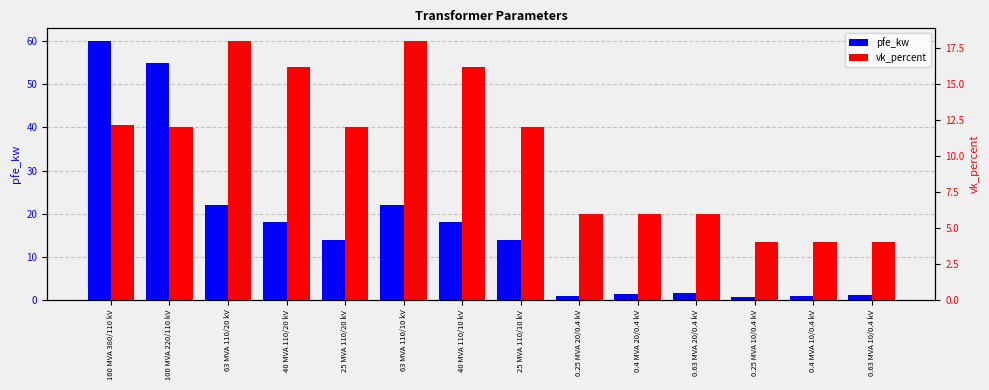

At which label is vk_percent closest to 11?

100 MVA 220/110 kV